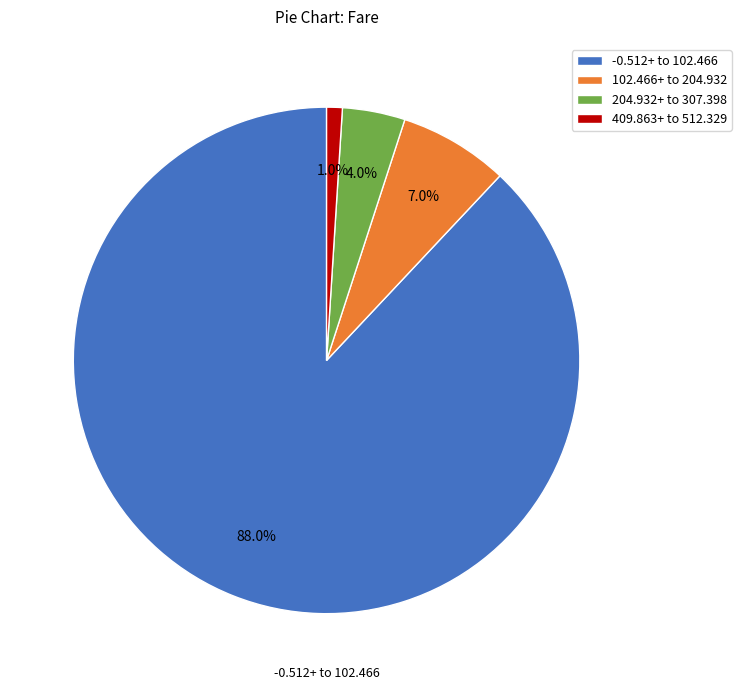

To the nearest percent, what is the difference between the largest and smallest slice percentages?

87%